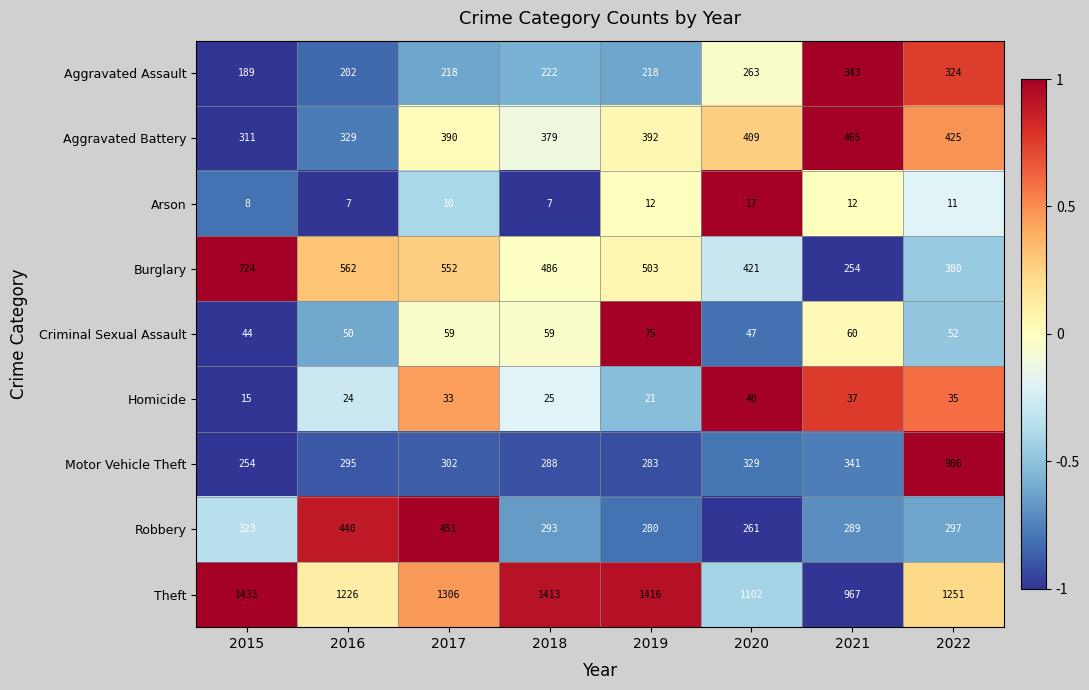

List the labels in order of Aggravated Battery value, largest first.

2021, 2022, 2020, 2019, 2017, 2018, 2016, 2015